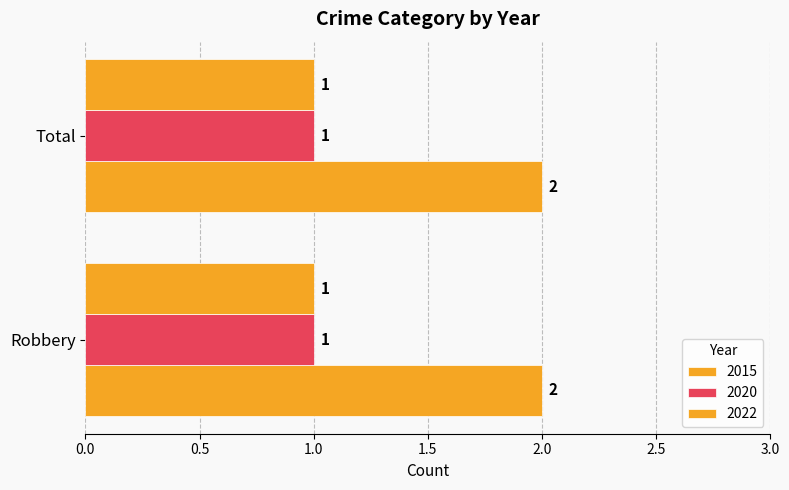

What is the maximum value for 2015?

2